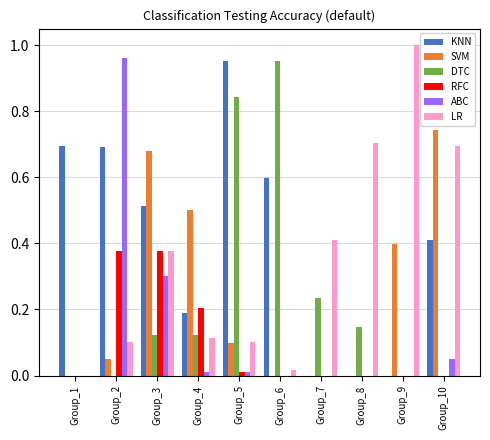

Which series has the largest range (max minus min)?

LR